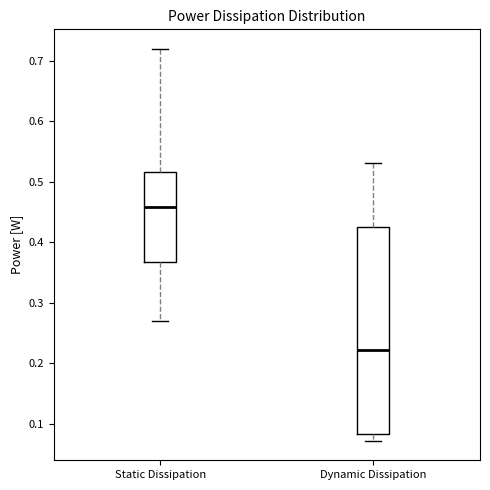

Where does the lower whisker of the box for Dynamic Dissipation end on the y-axis? The values are not printed on the chart, so give them approximately, as read against the axis.

0.07